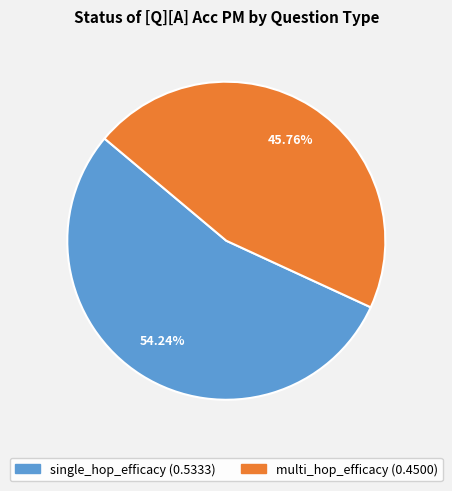

What is the largest slice in the pie chart?

single_hop_efficacy